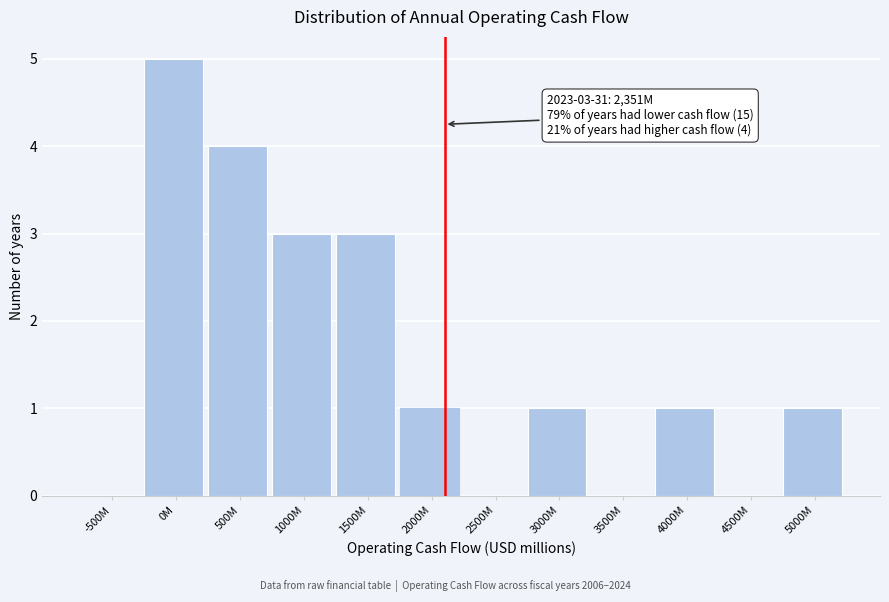

Reading right to left, extract all data points from this chart.

5000M=1	4500M=0	4000M=1	3500M=0	3000M=1	2500M=0	2000M=1	1500M=3	1000M=3	500M=4	0M=5	-500M=0